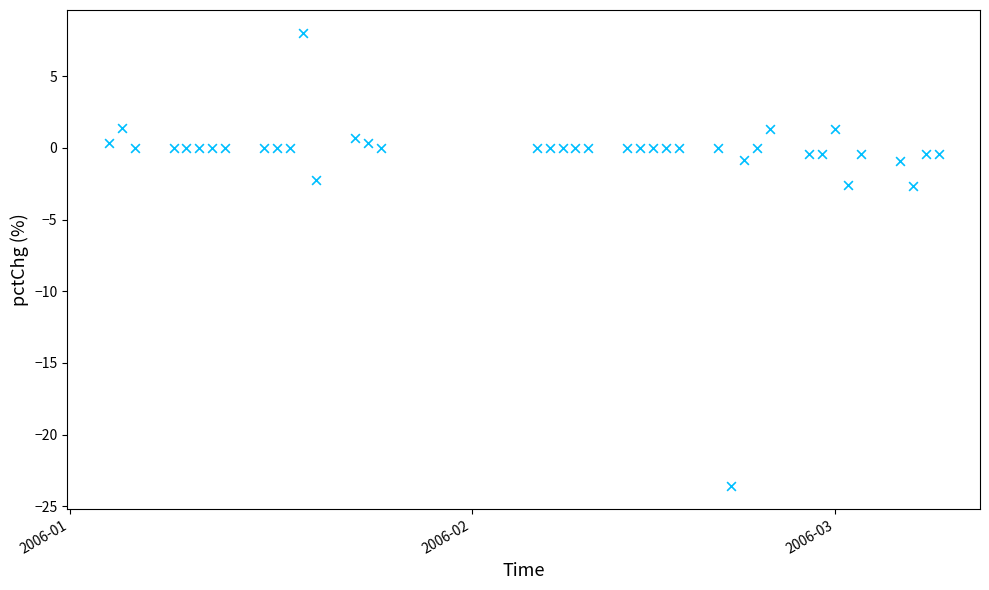

What is the range of Y values (max minus min)?

31.6